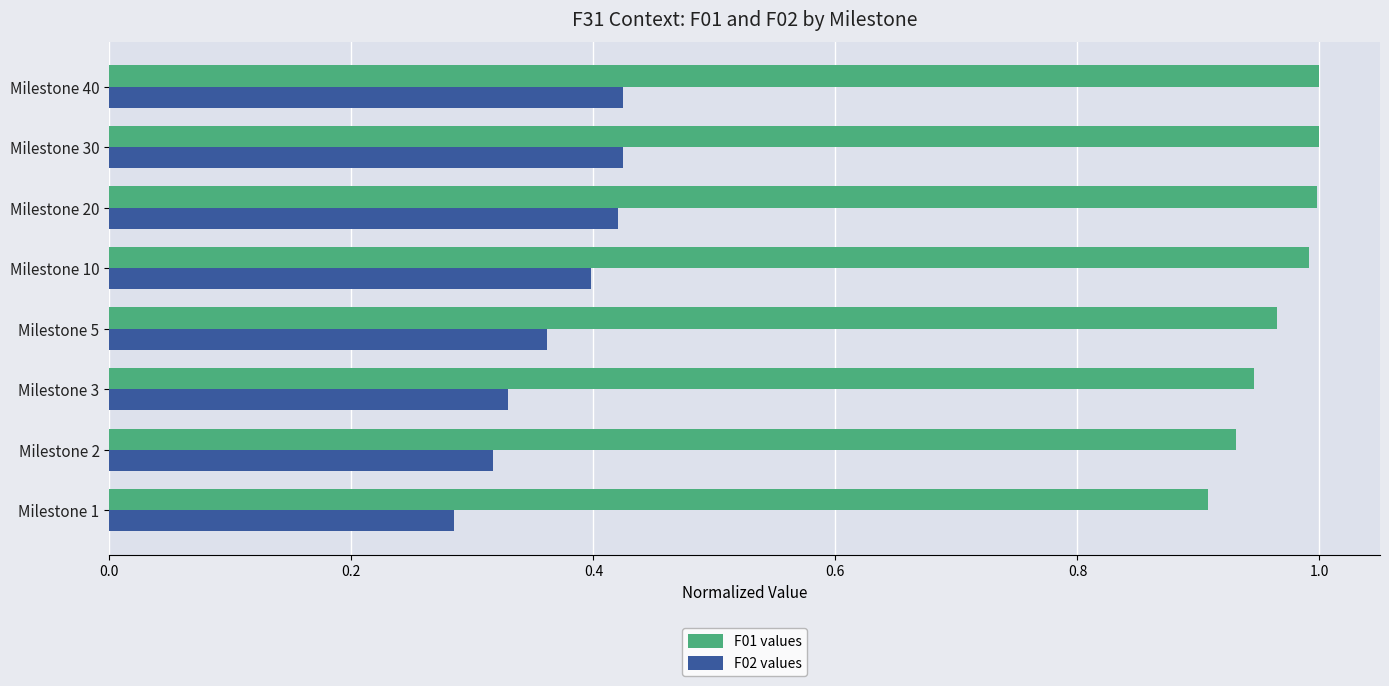

The F02 values series shows 0.7 at Milestone 30. True or false?

False